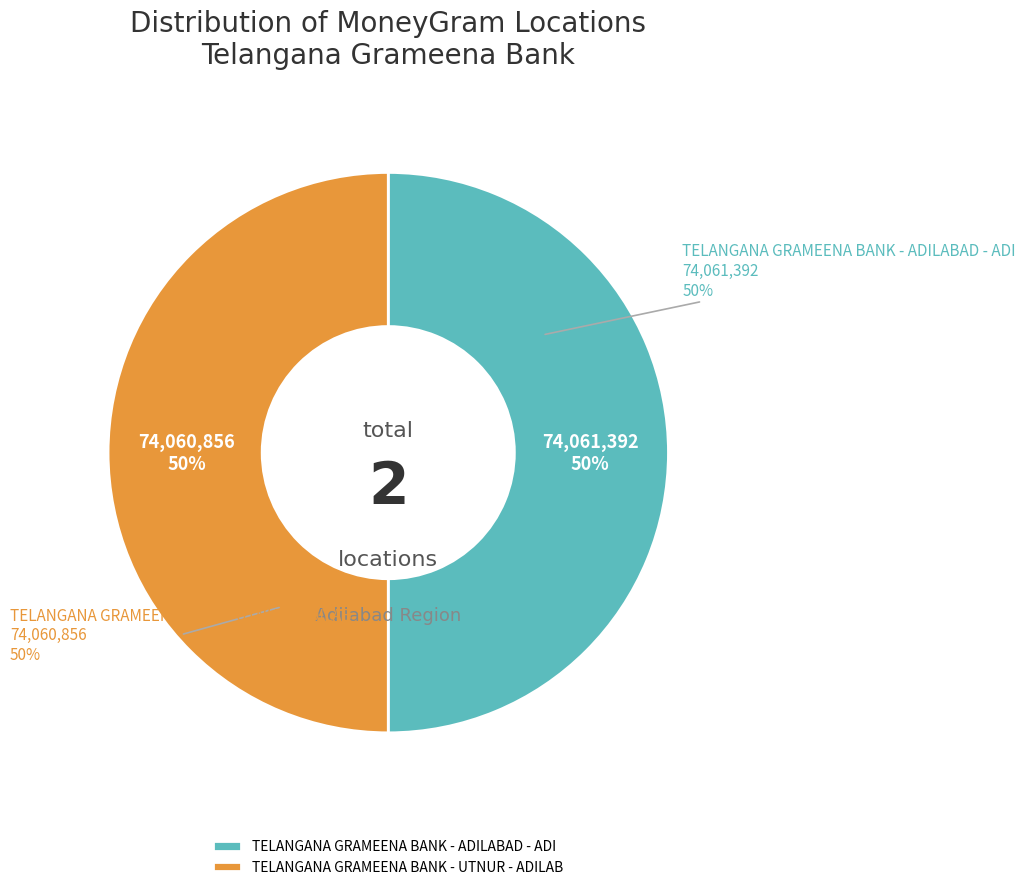

How many segments does this pie chart have?

2